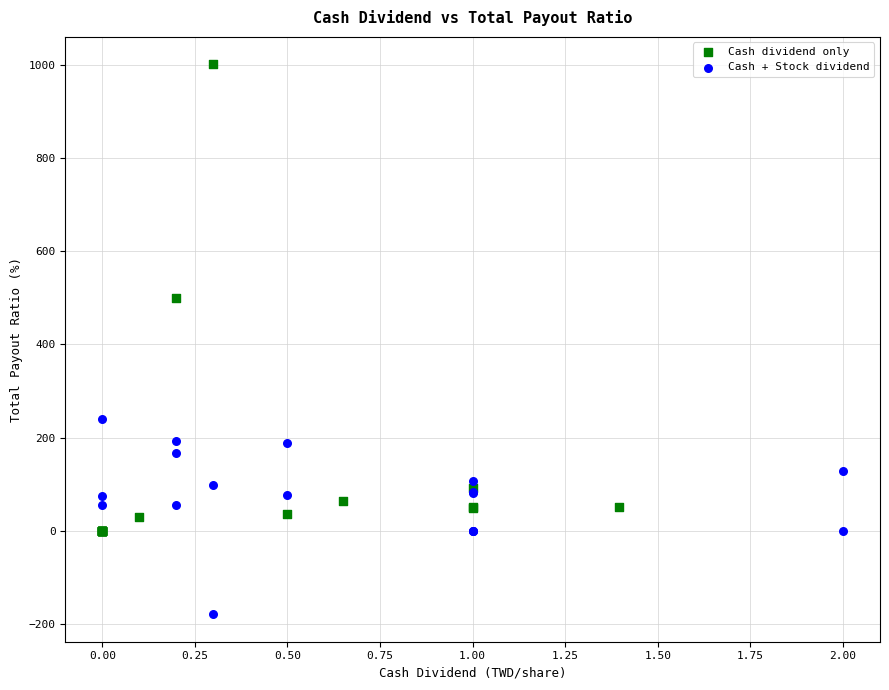

What are all the series names shown in the legend?

Cash dividend only, Cash + Stock dividend